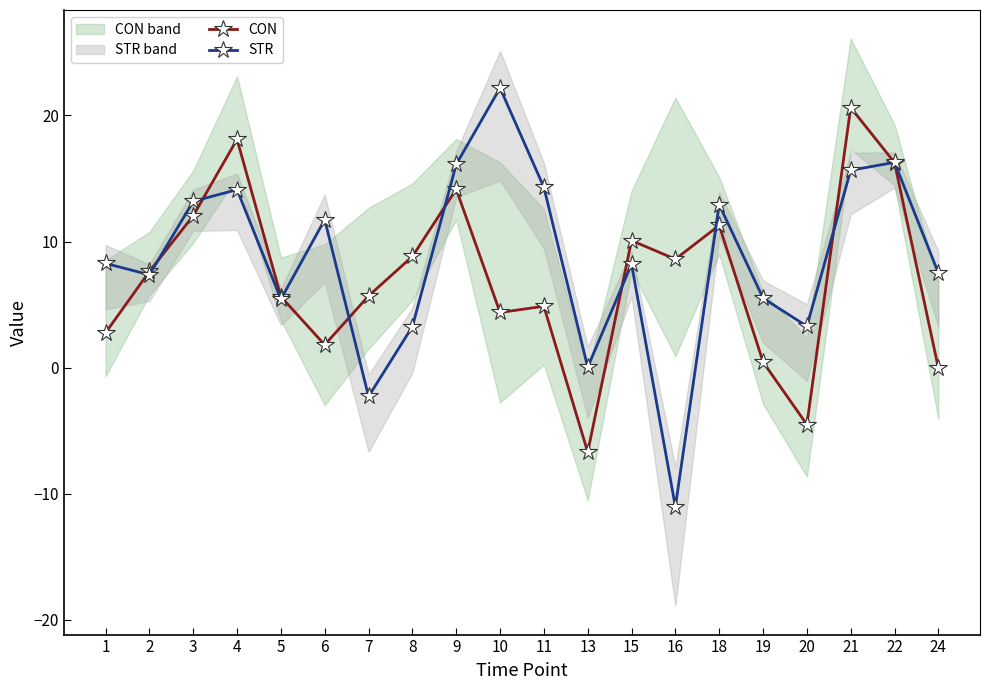

Which category has the highest value in the CON series?

21